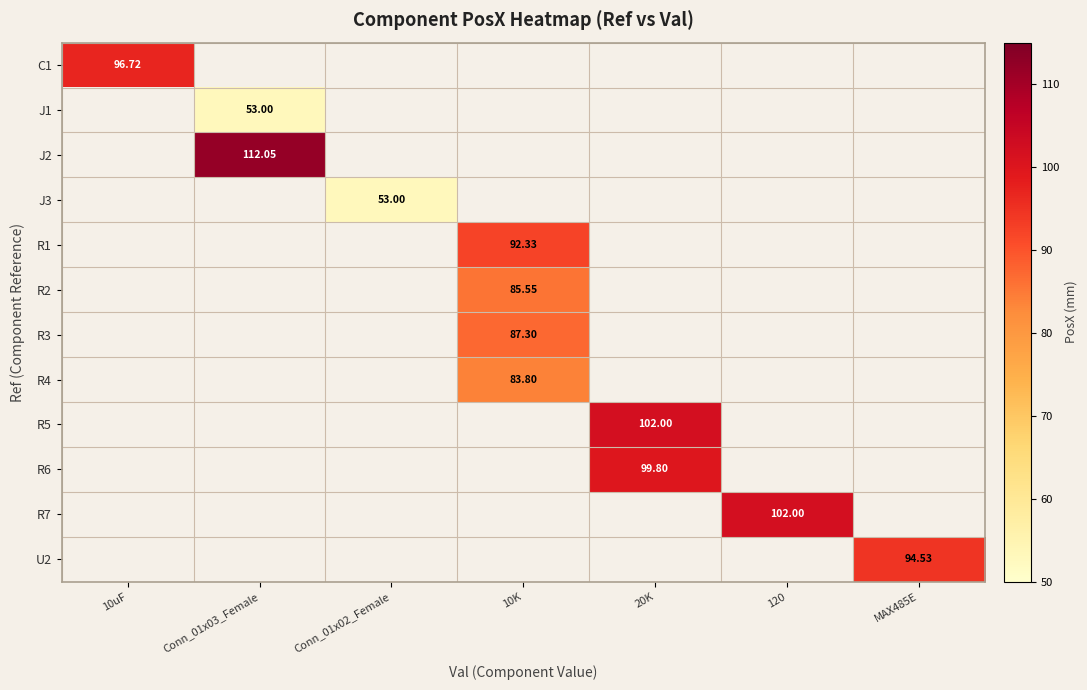

The R7 series shows 48.2 at 120. True or false?

False